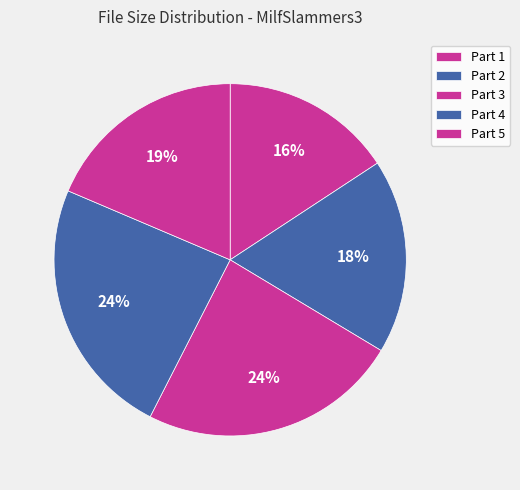

Count the number of slices in the pie.

5